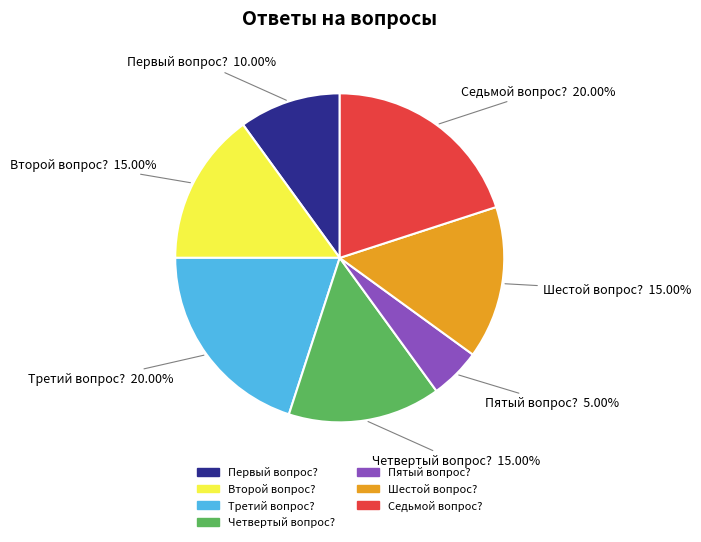

Which category has the smallest portion of the pie?

Пятый вопрос?